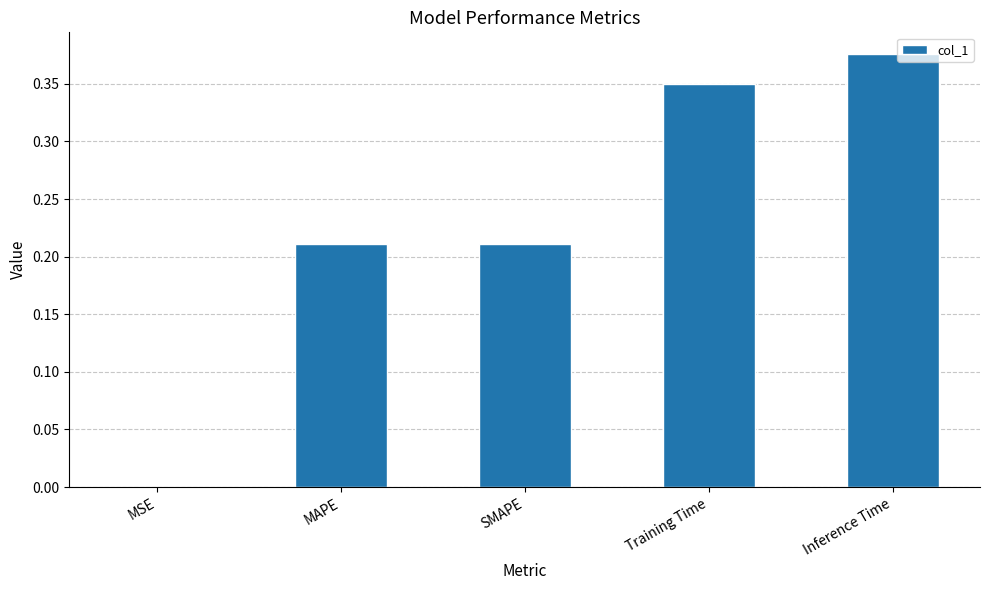

What is the sum of all values?

1.1